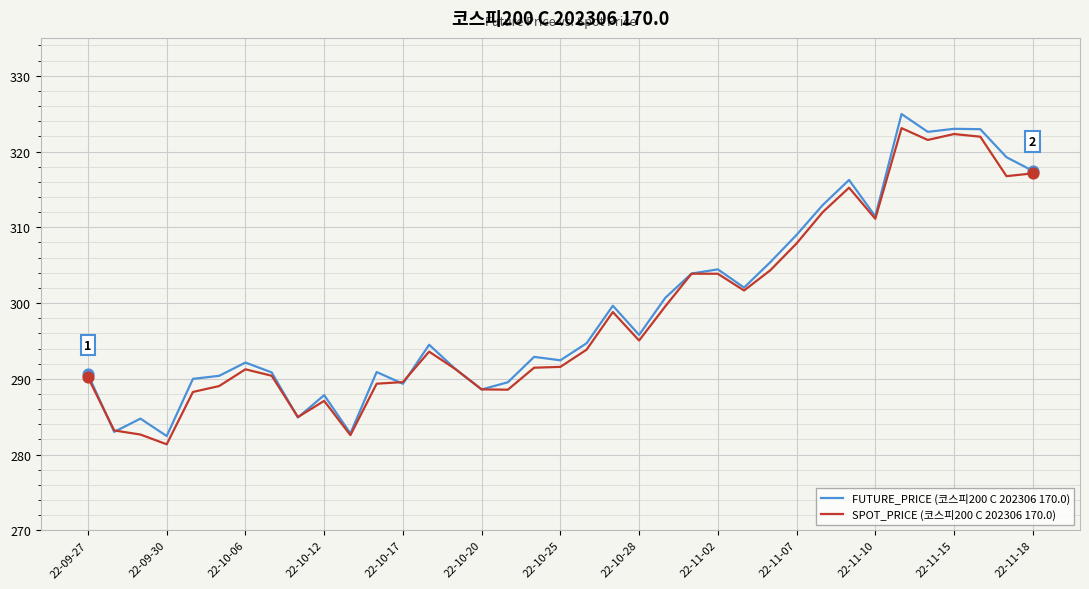

What is the maximum value for SPOT_PRICE (코스피200 C 202306 170.0)?

323.1